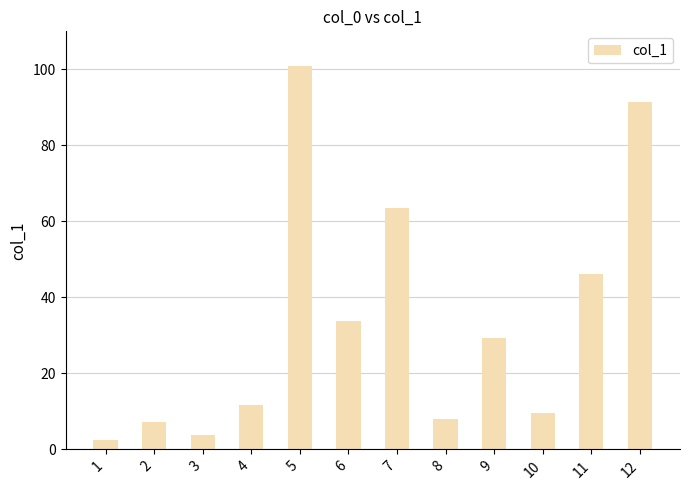

Approximately how many times larger is the value at 1 compared to 11?

0.1